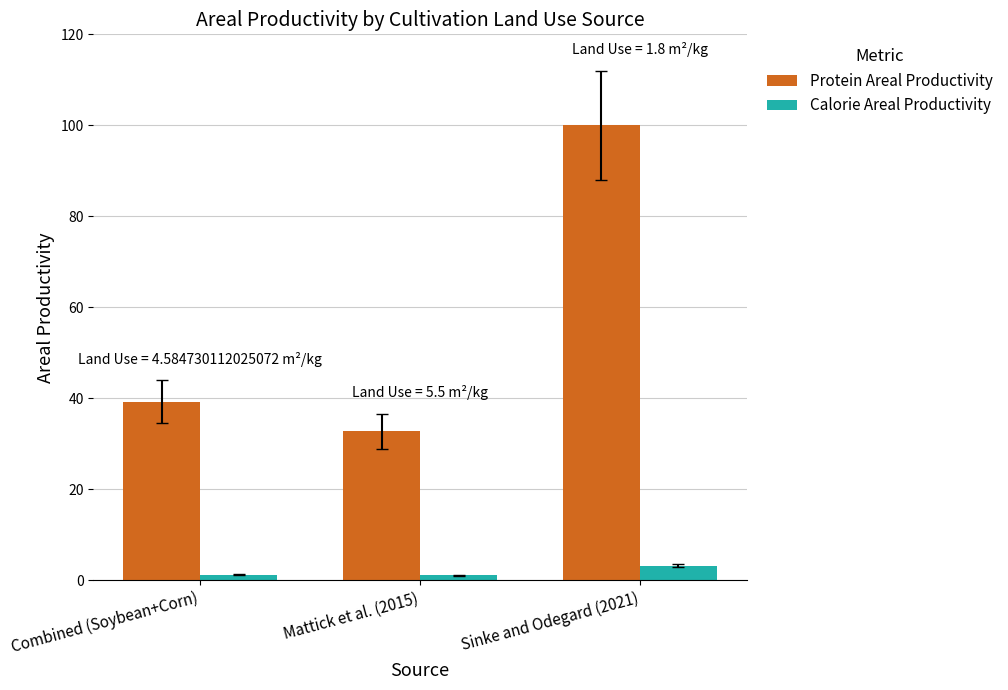

What is the label of the 3rd bar from the right?

Combined (Soybean+Corn)